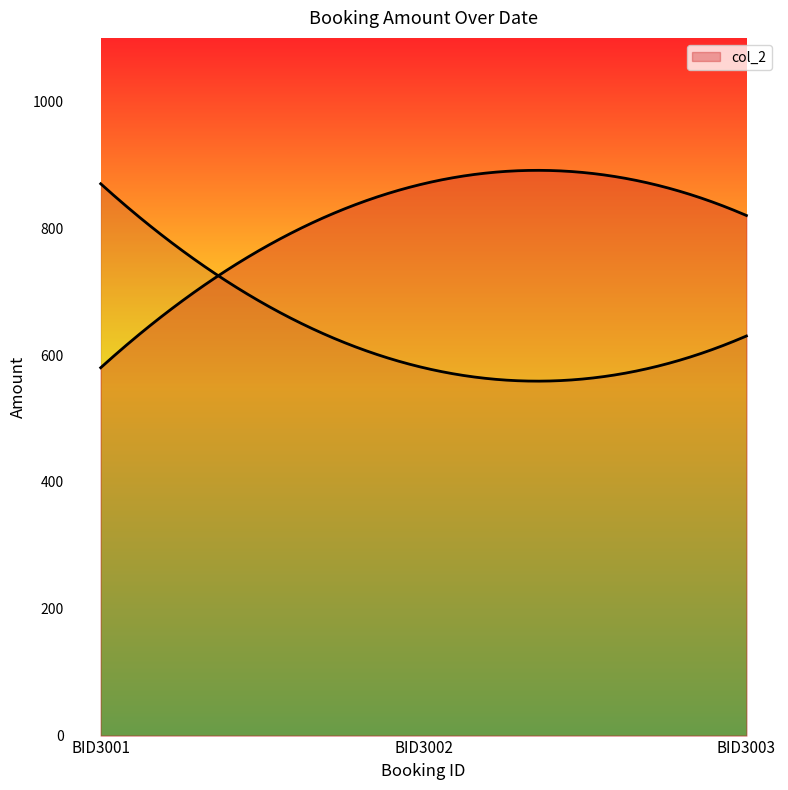

The value at 26/07/2022 - BID3001 is 234. True or false?

False